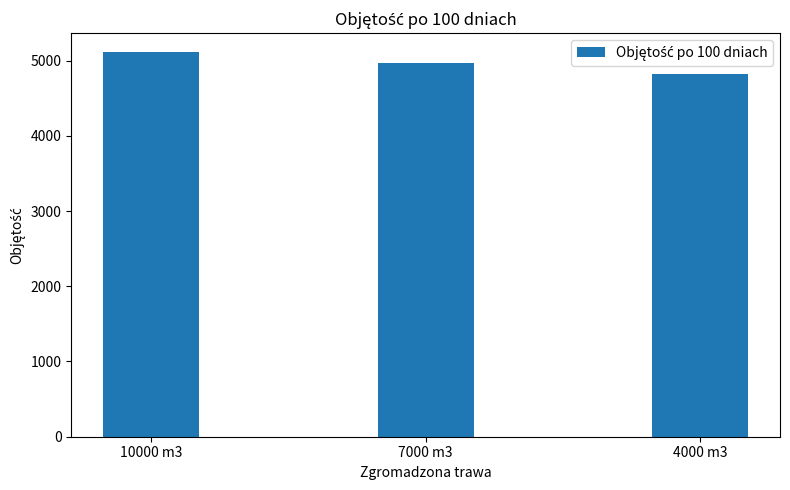

True or false: the data shows 2974 at 7000 m3.

False